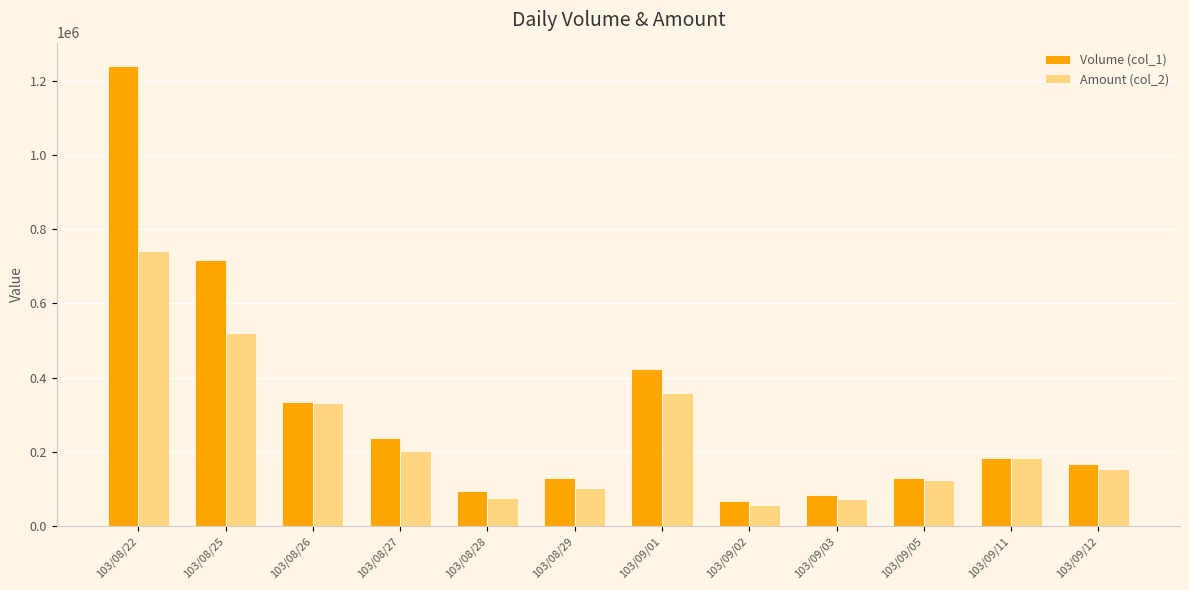

The value of Volume (col_1) at 103/08/26 is 150647. True or false?

False